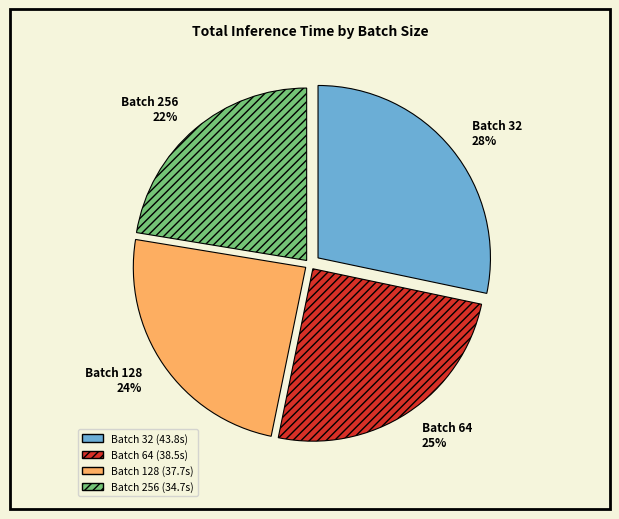

What is the smallest slice in the pie chart?

Batch 256